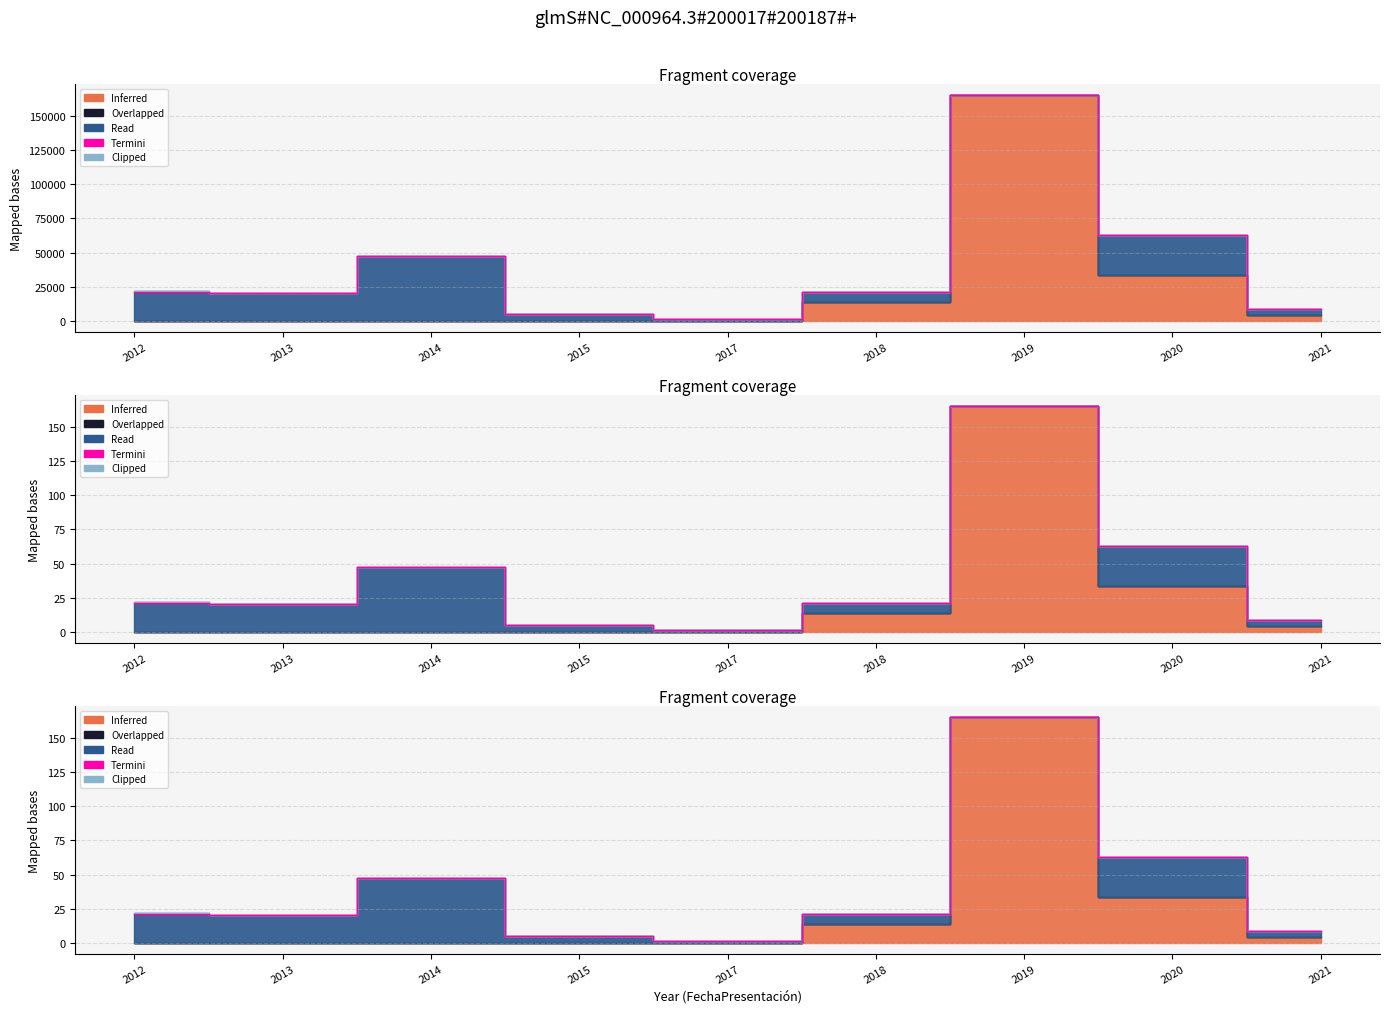

The Read series shows 3637 at 2013-05. True or false?

False